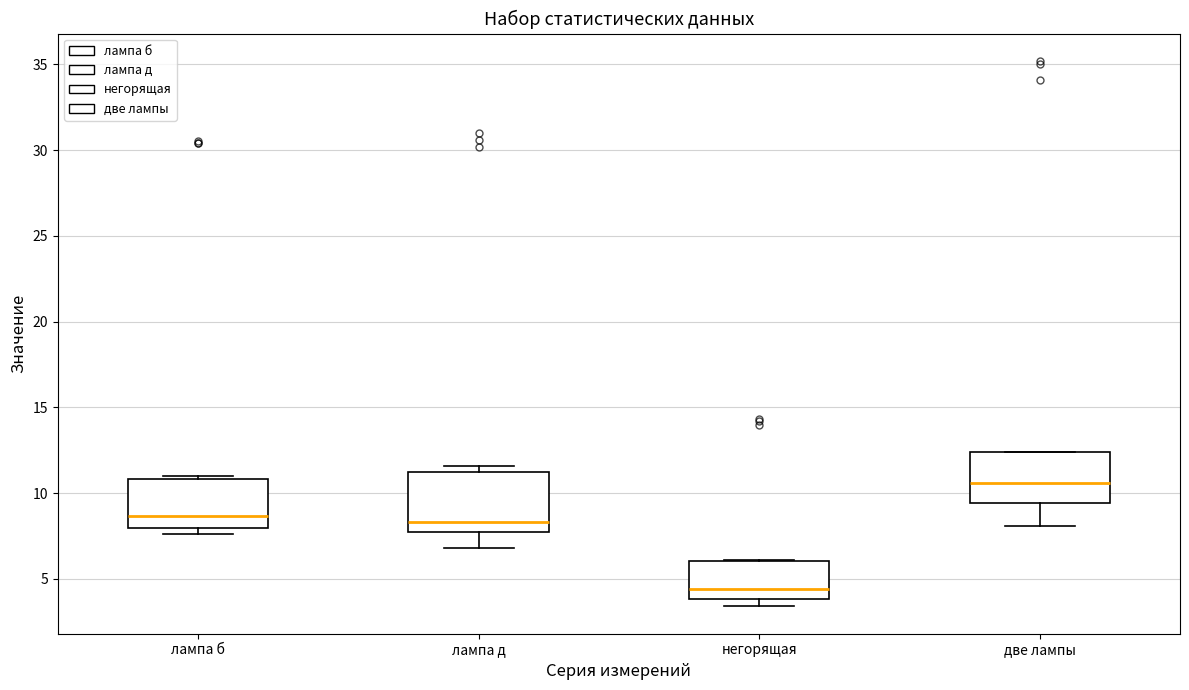

Where is the upper edge of the box for две лампы on the y-axis? The values are not printed on the chart, so give them approximately, as read against the axis.

12.5